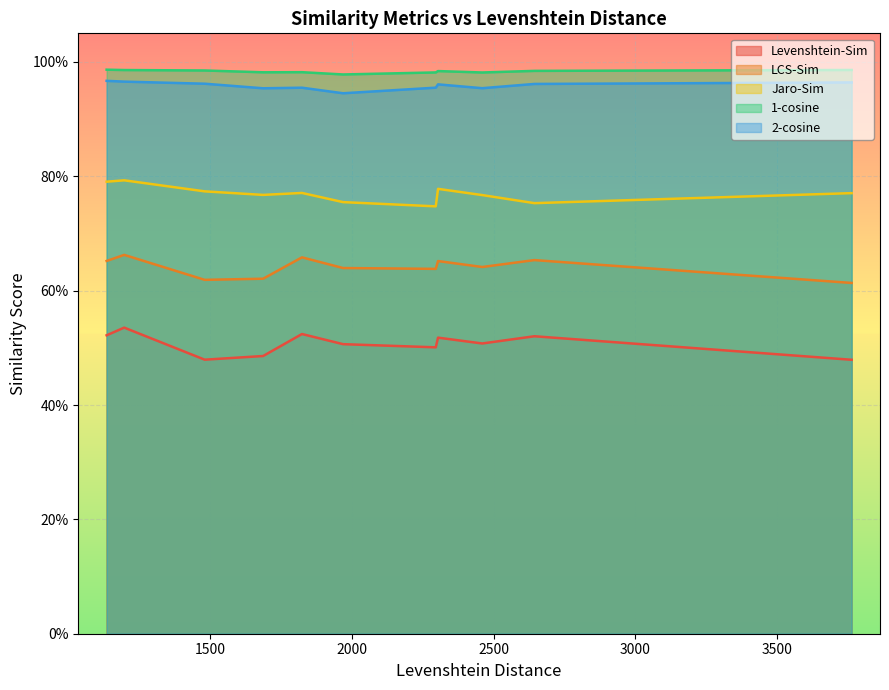

True or false: Levenshtein-Sim and LCS-Sim cross at least once.

False